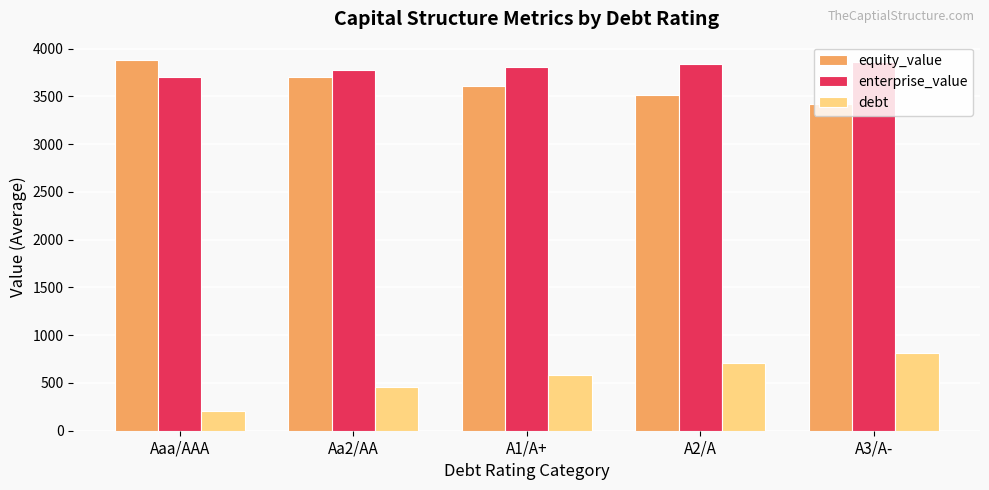

What is the difference between the maximum and minimum values in the debt series?

605.7